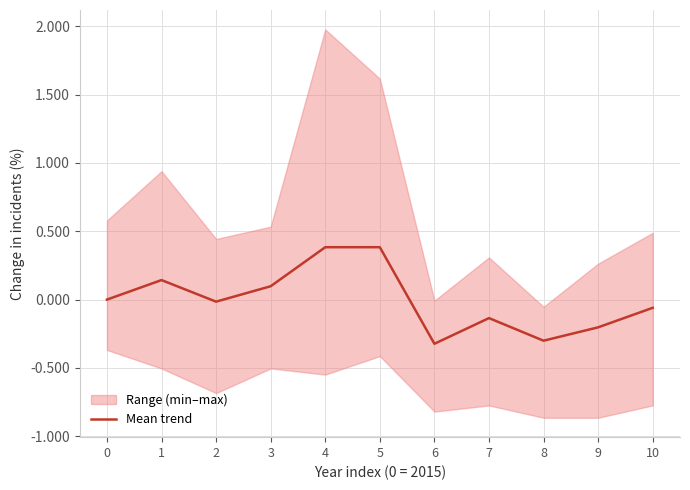

What is the change in value from 7 to 8?

-0.2